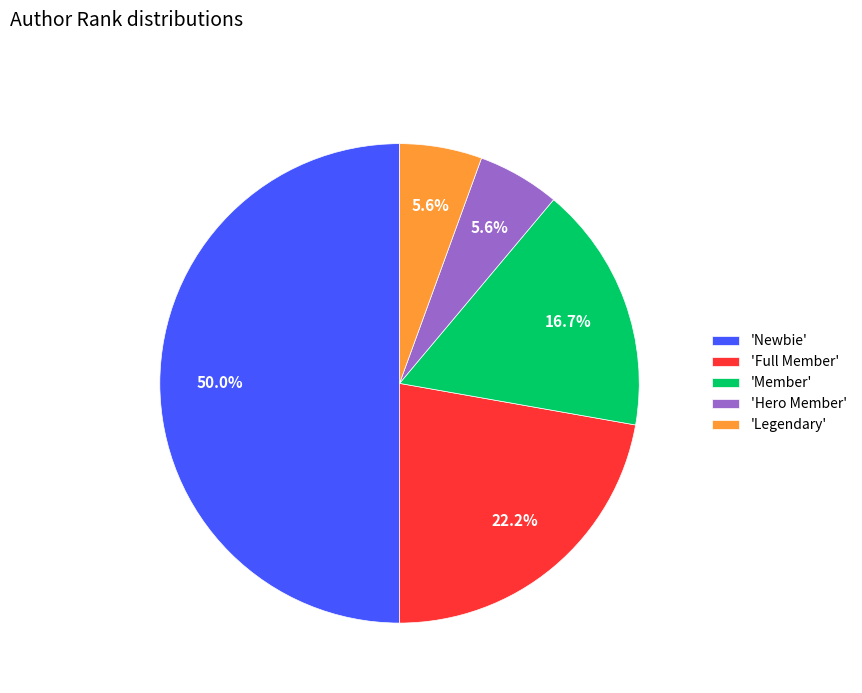

Does 'Legendary' account for over 50% of the chart?

No